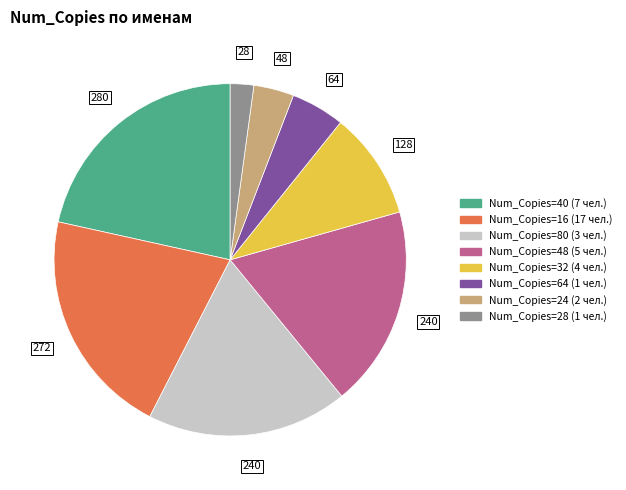

Does any single category account for the majority?

No